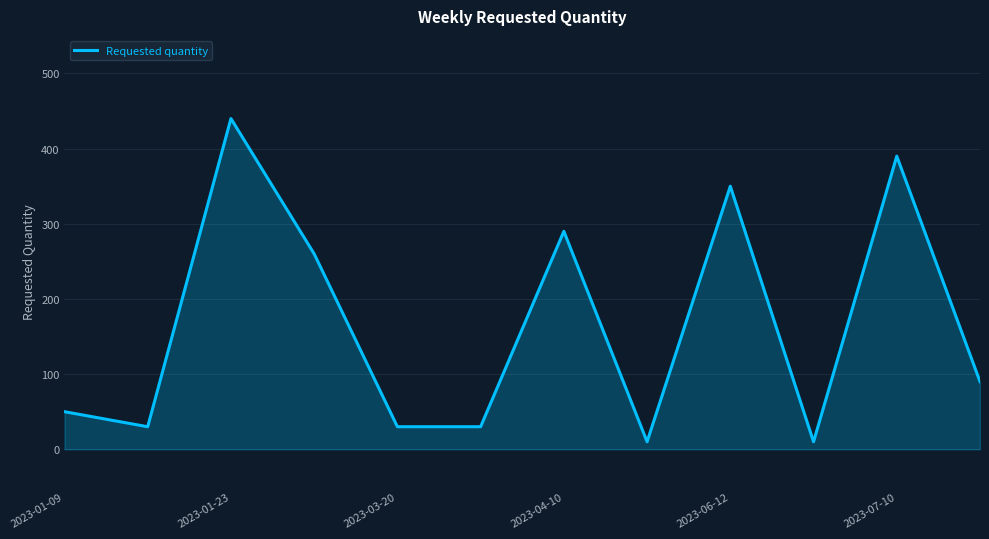

How many lines are shown in the chart?

1